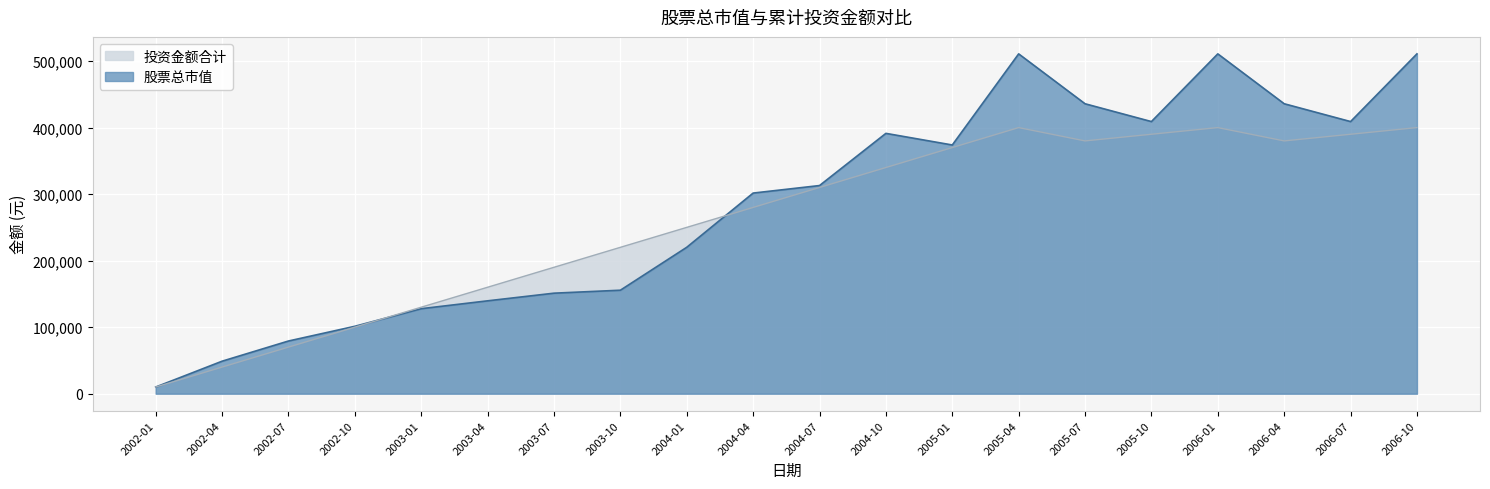

What is the approximate value of 股票总市值 at 2003-04?

139576.1